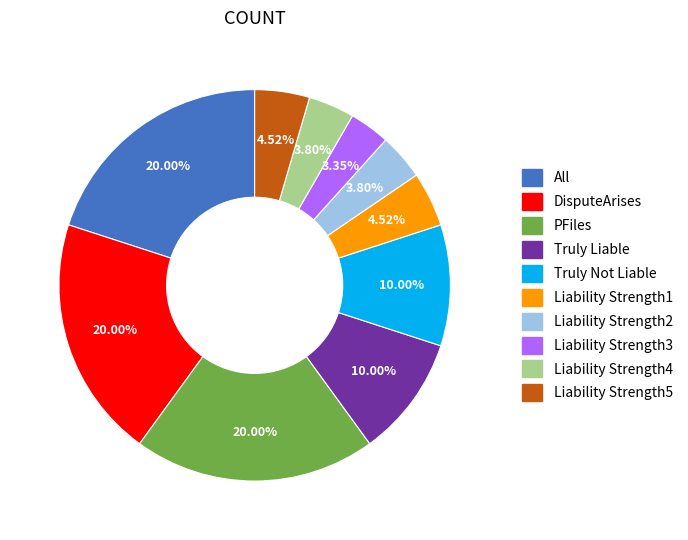

Is the sum of PFiles and DisputeArises greater than half?

No